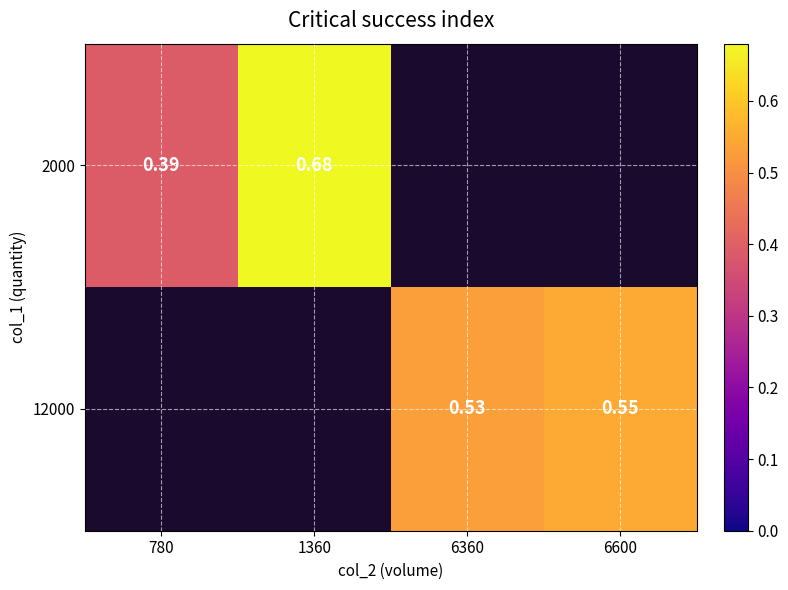

At how many categories does at least one series exceed 0?

4